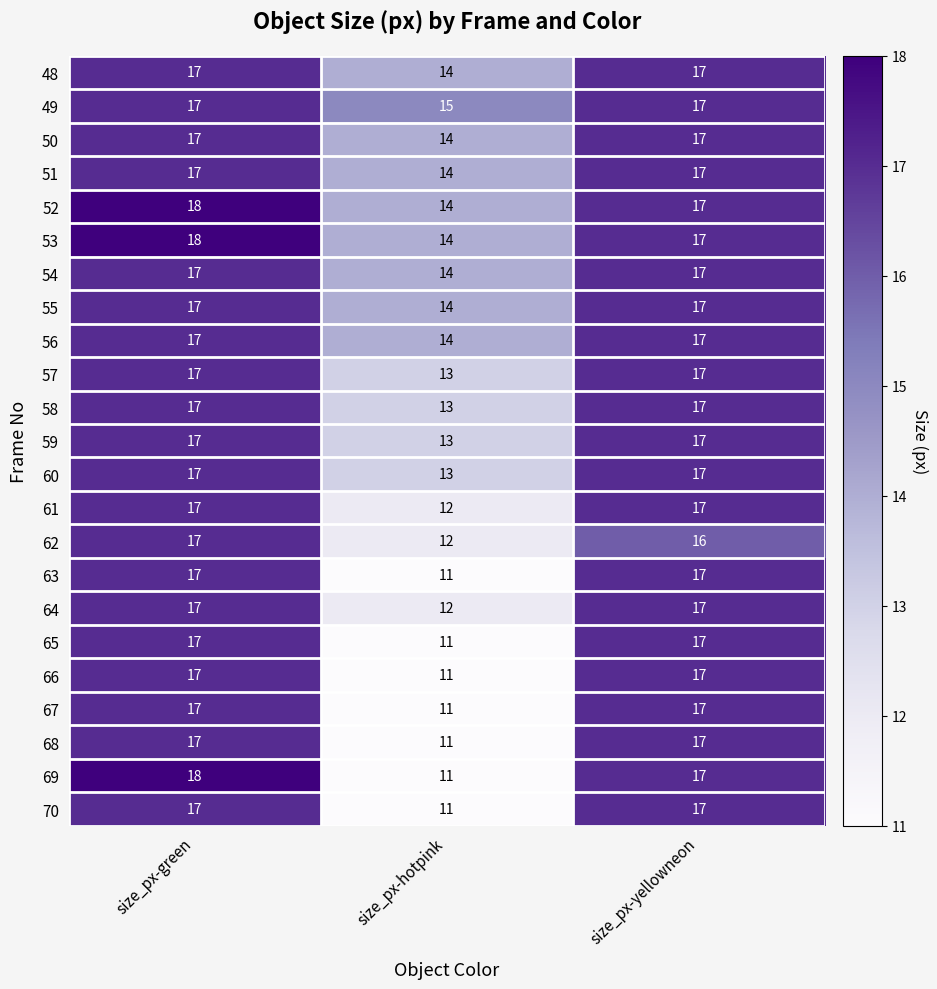

How many data points in 66 are less than 17?

1